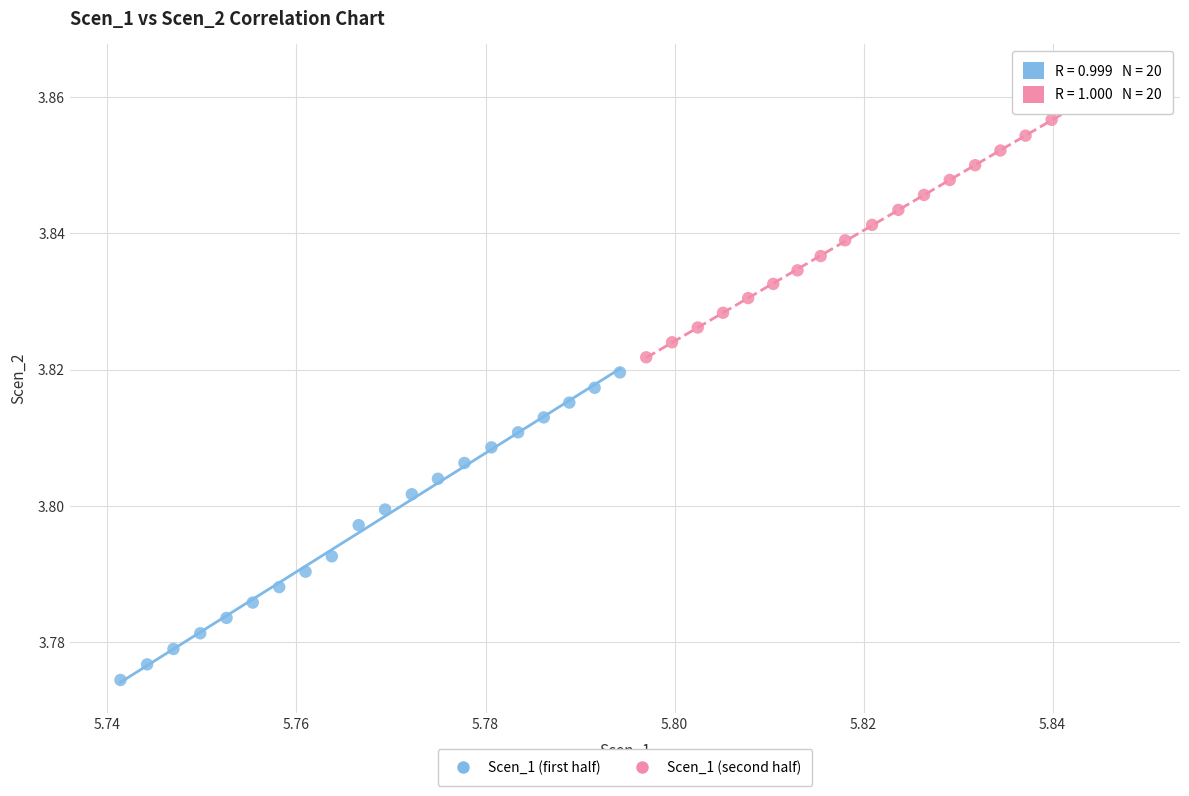

Which series has the largest Y range (max minus min)?

Scen_1 (first half)